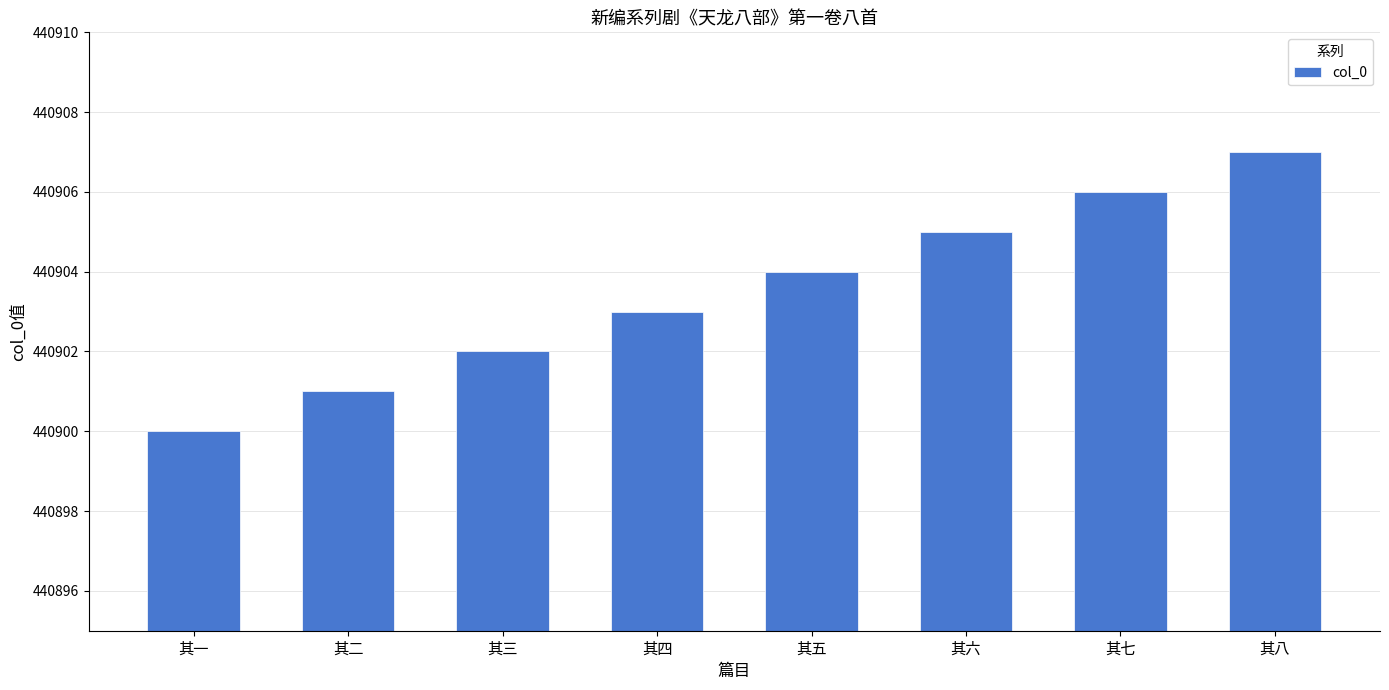

Rank the categories by value from lowest to highest.

其一, 其二, 其三, 其四, 其五, 其六, 其七, 其八